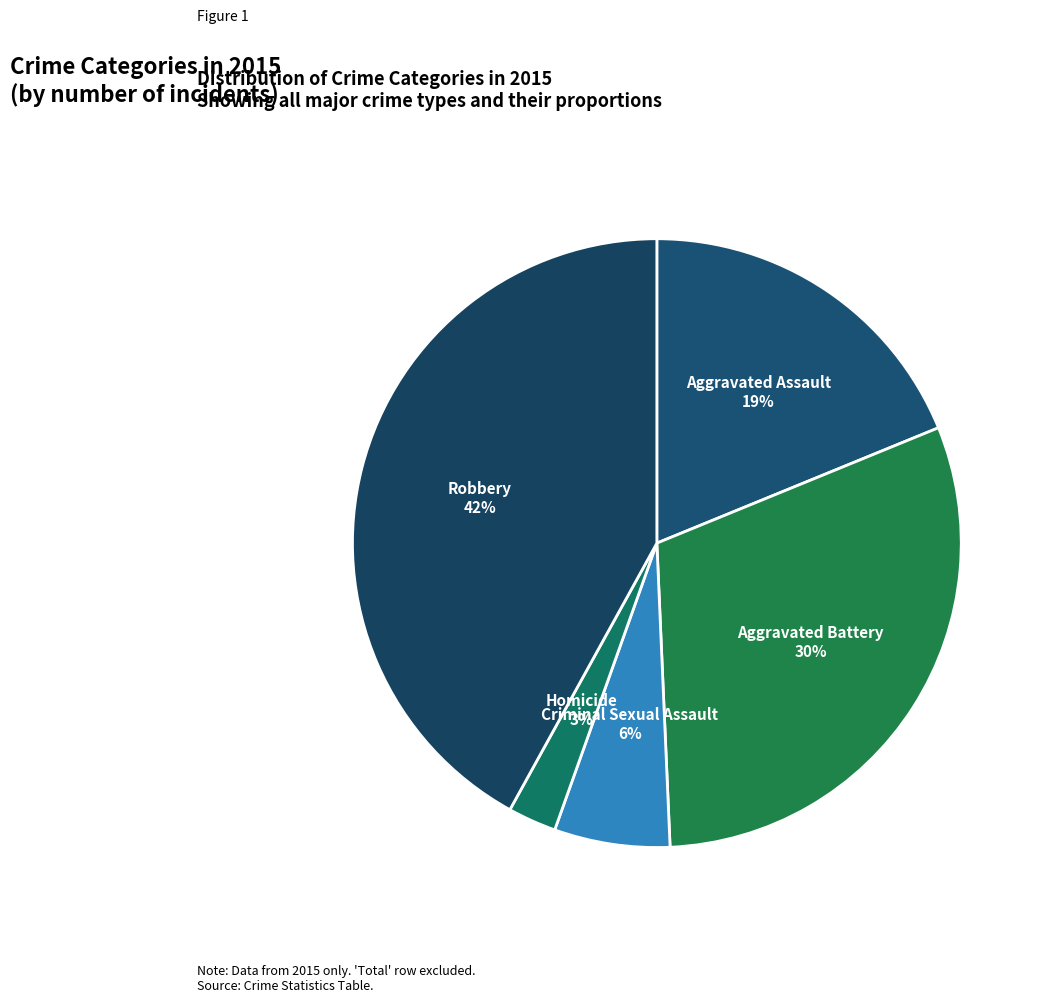

Between Criminal Sexual Assault and Aggravated Assault, which is larger?

Aggravated Assault